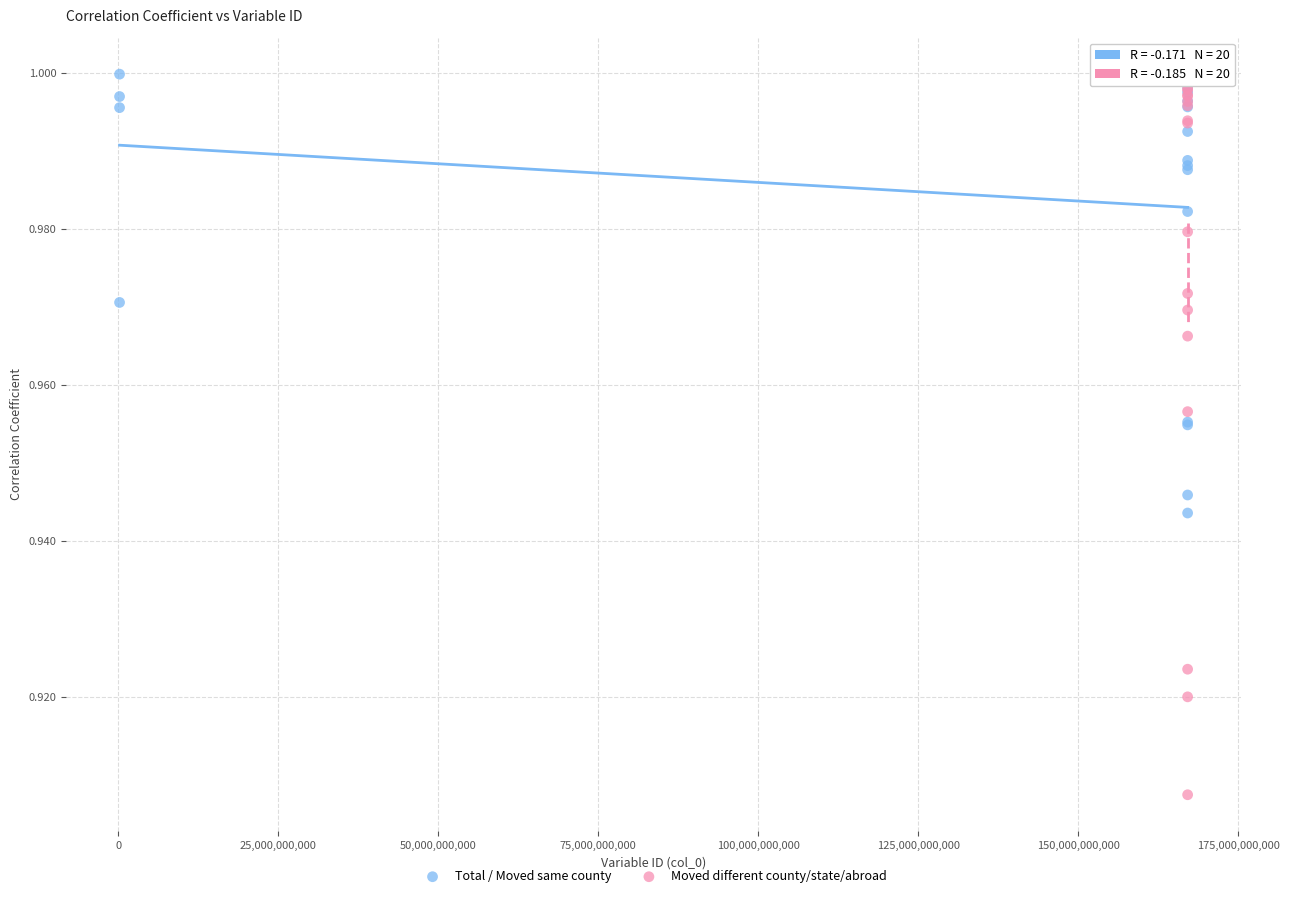

Which series contains the lowest Y value?

Moved different county/state/abroad